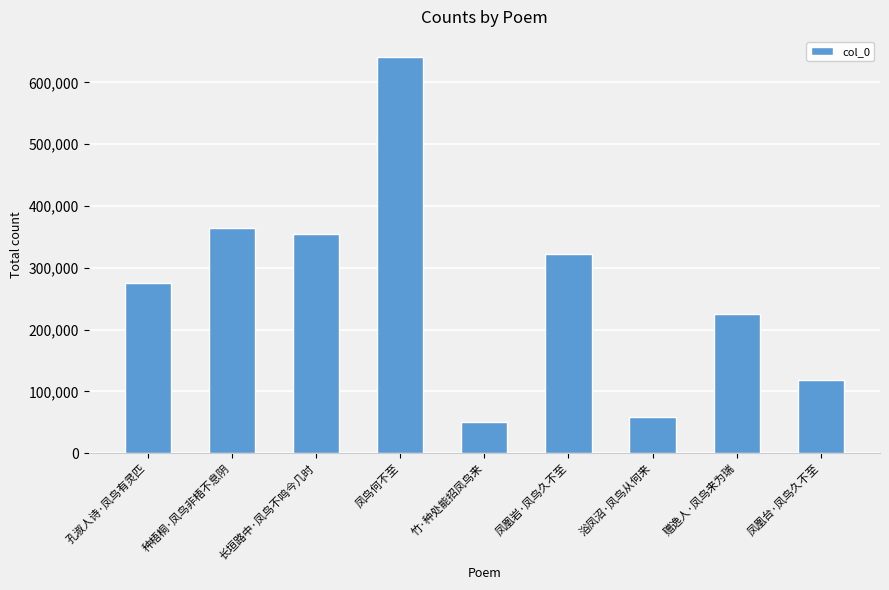

What is the maximum value shown in the chart?

641600